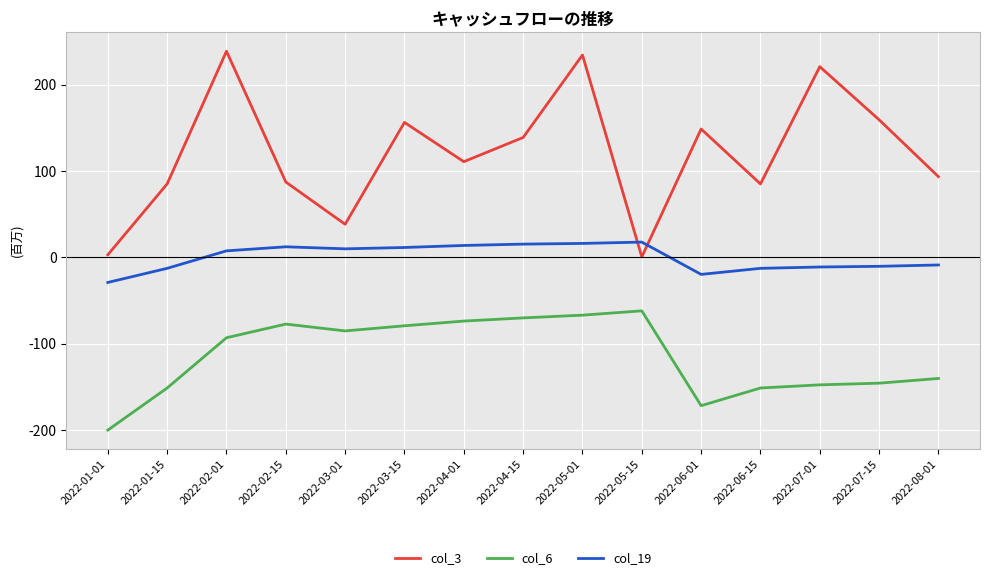

Is this an area chart (filled region under the line)?

No